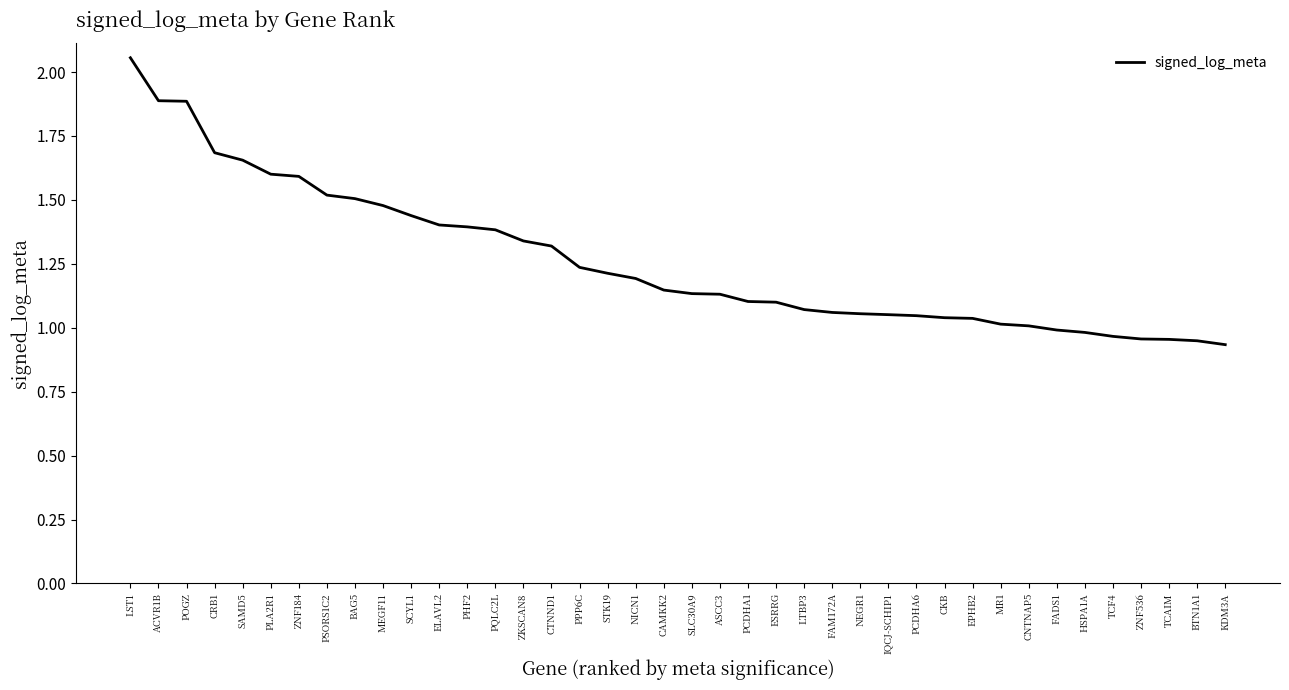

Which has a higher value, PCDHA6 or PCDHA1?

PCDHA1